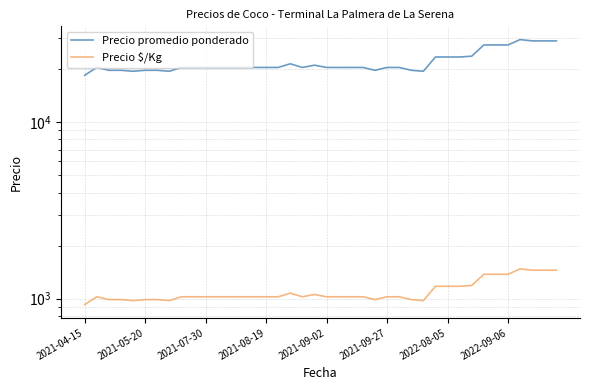

In Precio $/Kg, how many points are lower than both neighbors (excluding endpoints)?

5